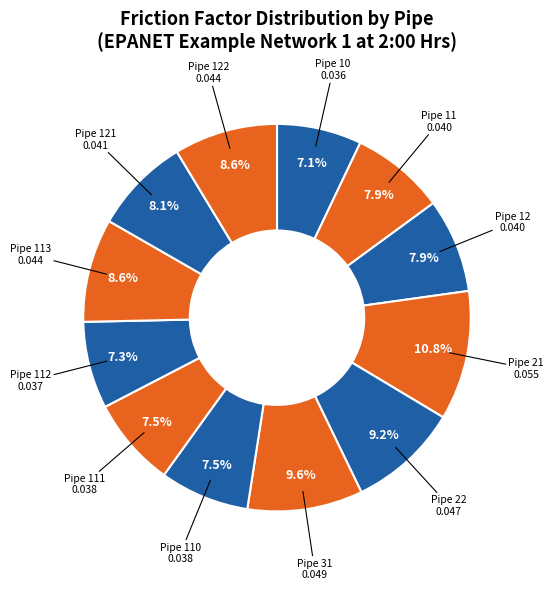

Which category has the biggest portion of the pie?

Pipe 21